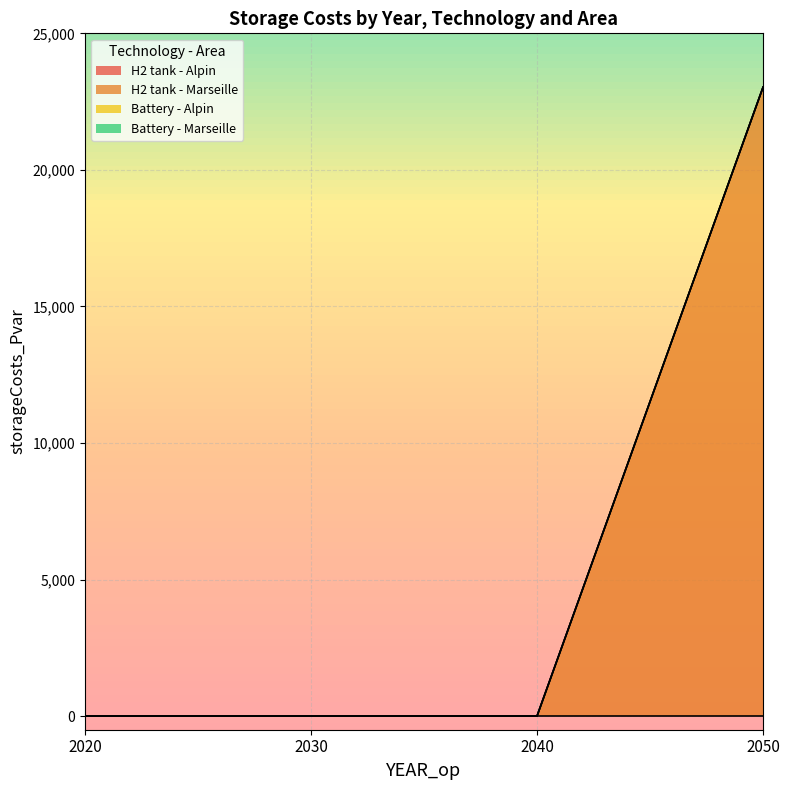

Which series has the widest spread of values?

H2 tank - Marseille